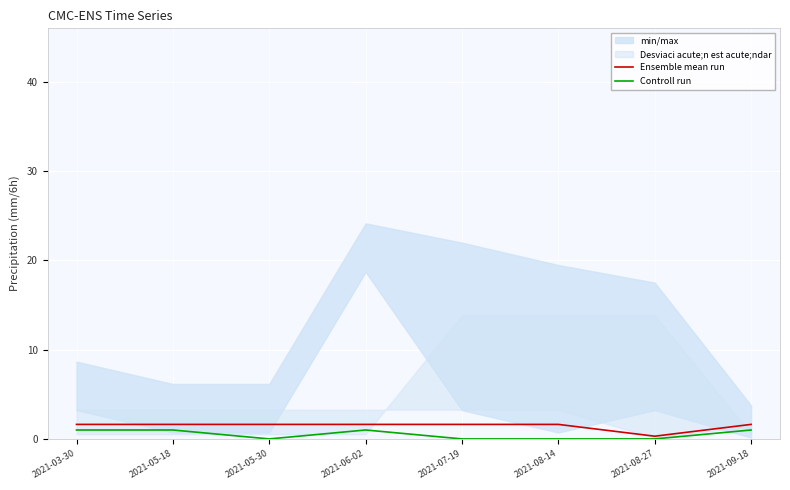

Between 2021-05-18 and 2021-08-14, which series saw the biggest shift?

Controll run